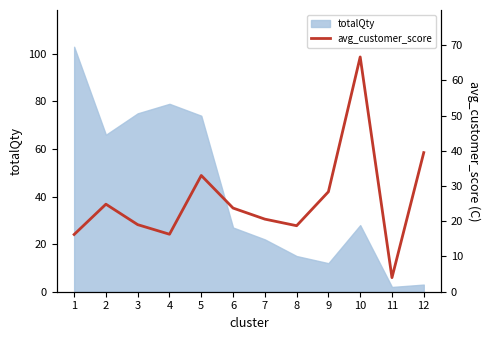

Is it true that the value at 4 is 16.3?

True